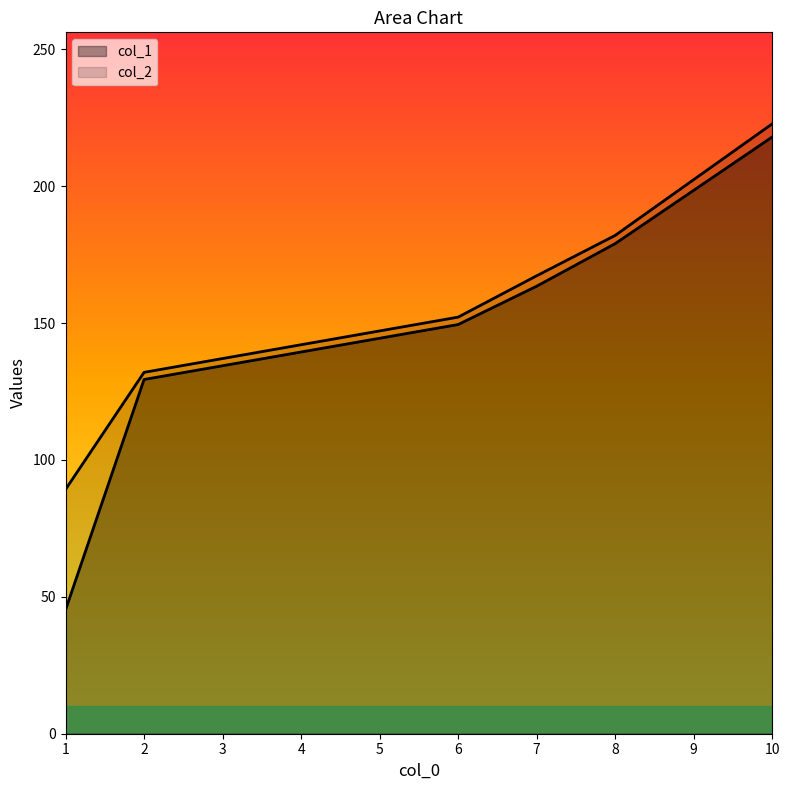

Reading left to right, transcribe all the data shown in this chart.

col_1: 1=45.2	2=129.4	6=149.4	7=163.4	8=179.0	10=217.9
col_2: 1=89.2	2=132.0	6=152.2	7=167.2	8=182.0	10=222.8